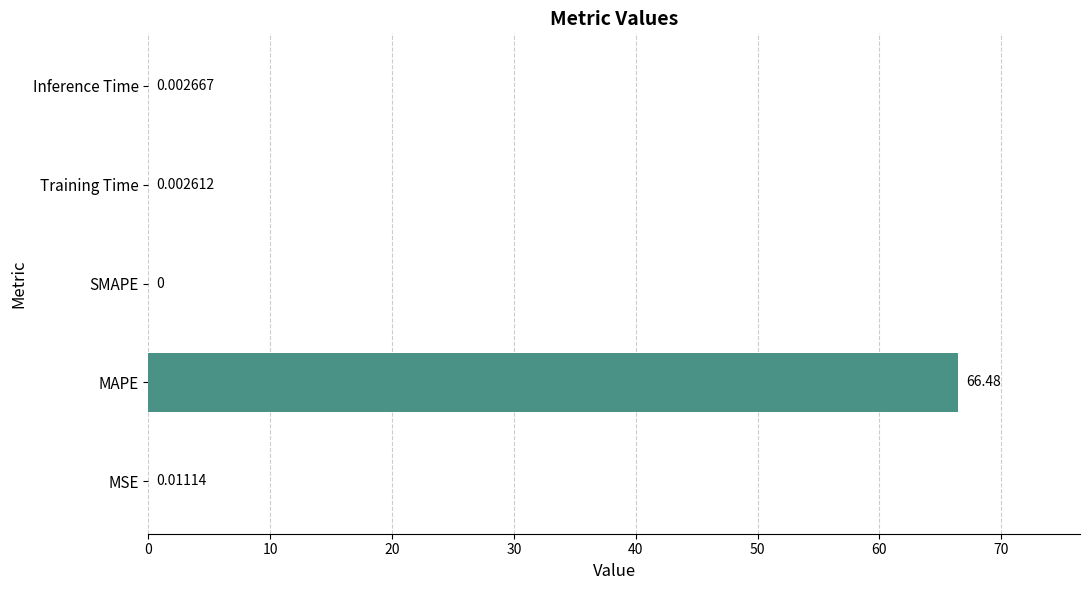

Where is the data nearest to the value 33?

MSE